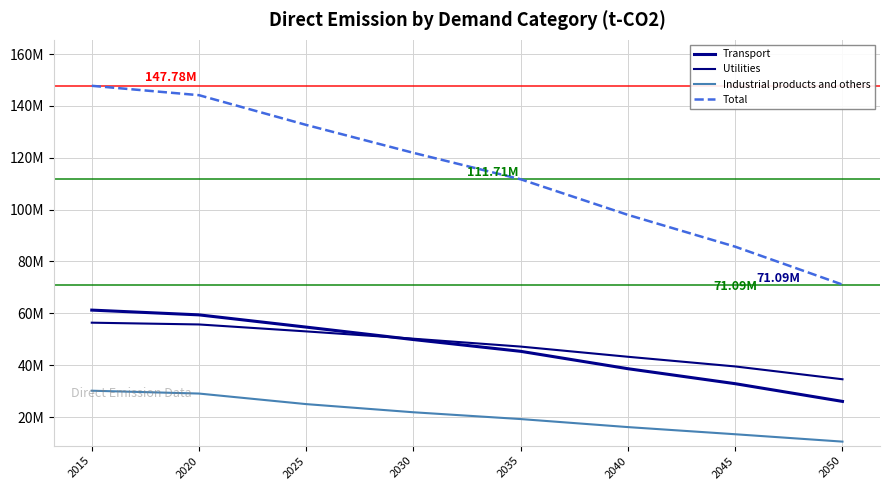

What are all the series names shown in the legend?

Transport, Utilities, Industrial products and others, Total